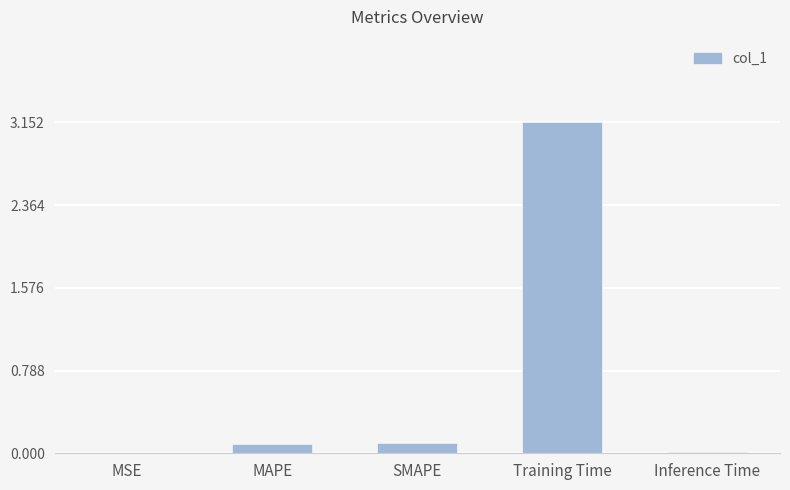

What is the change in value from MAPE to Training Time?

+3.1